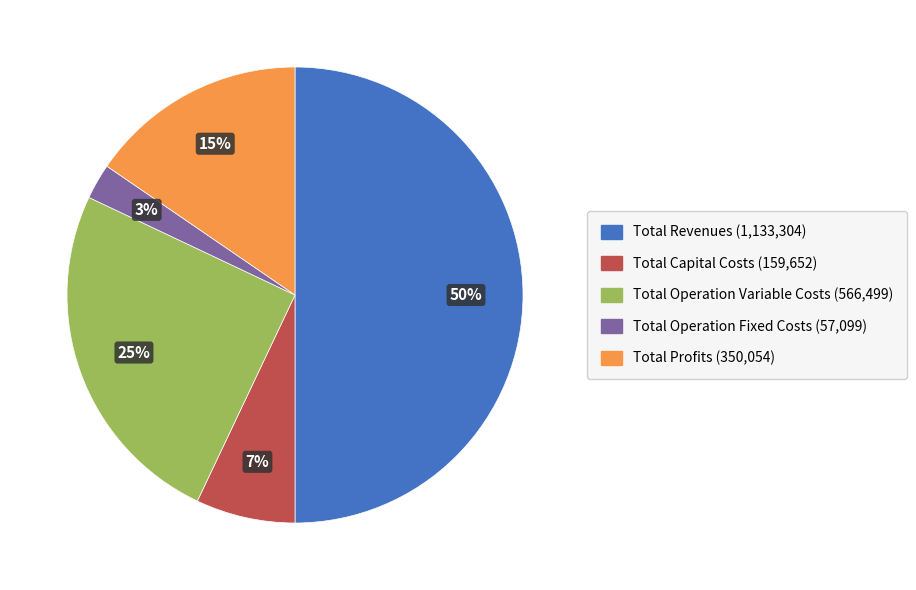

Is the sum of Total Revenues and Total Operation Variable Costs greater than half?

Yes